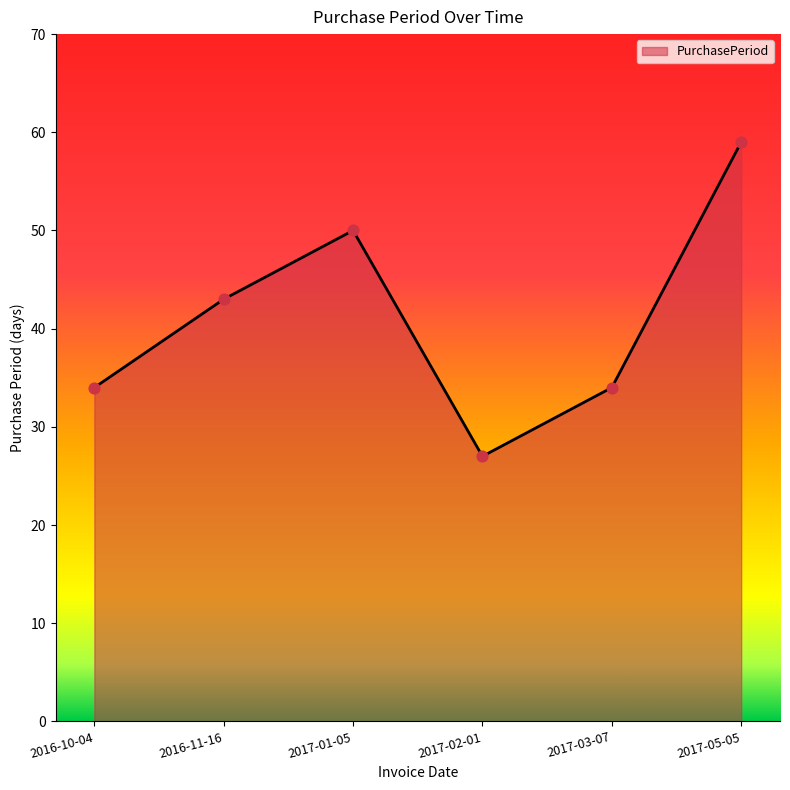

Approximately how many times larger is the value at 2017-03-07 compared to 2017-01-05?

0.7